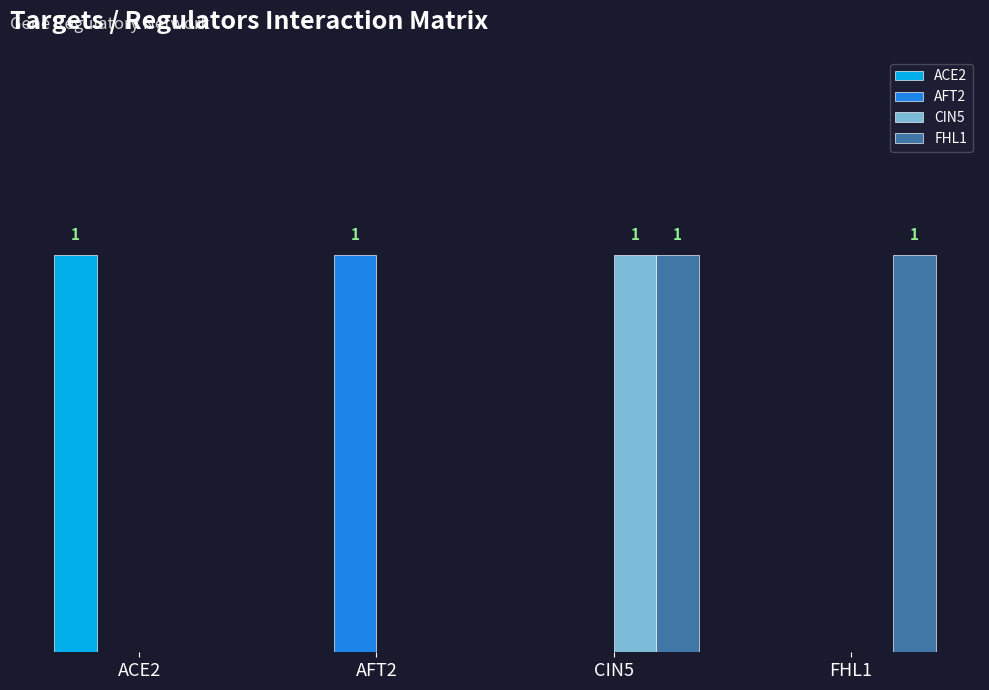

List the series in order of their peak value, highest first.

ACE2, AFT2, CIN5, FHL1